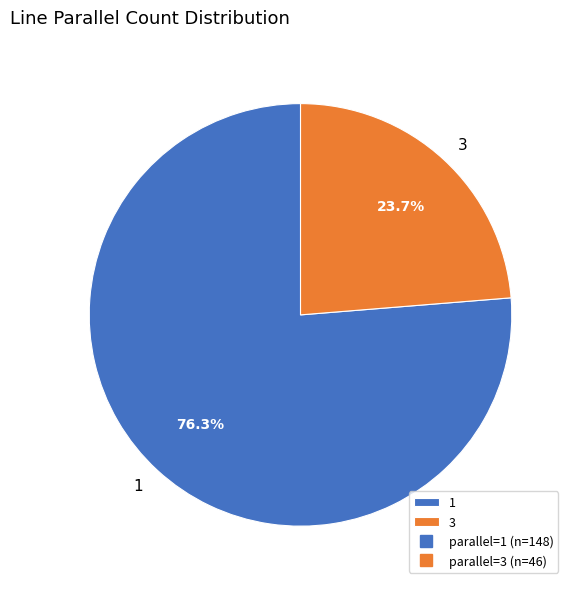

Rank the categories by value from lowest to highest.

3, 1